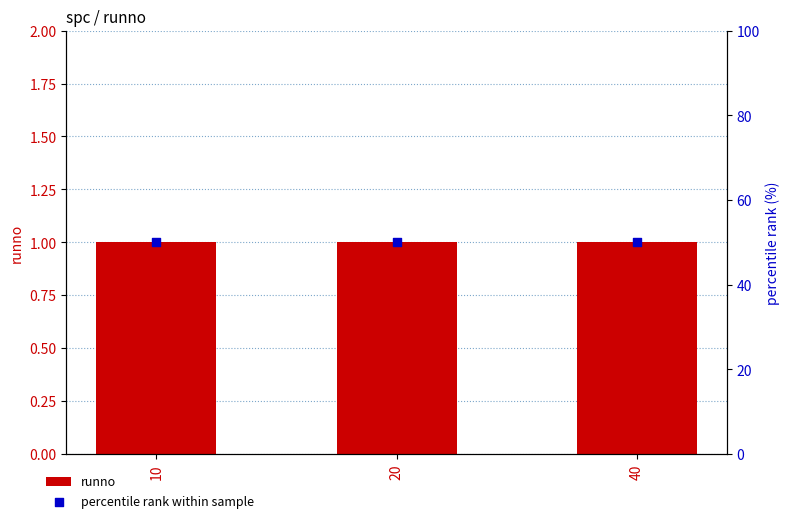

At how many categories does at least one series exceed 14?

3